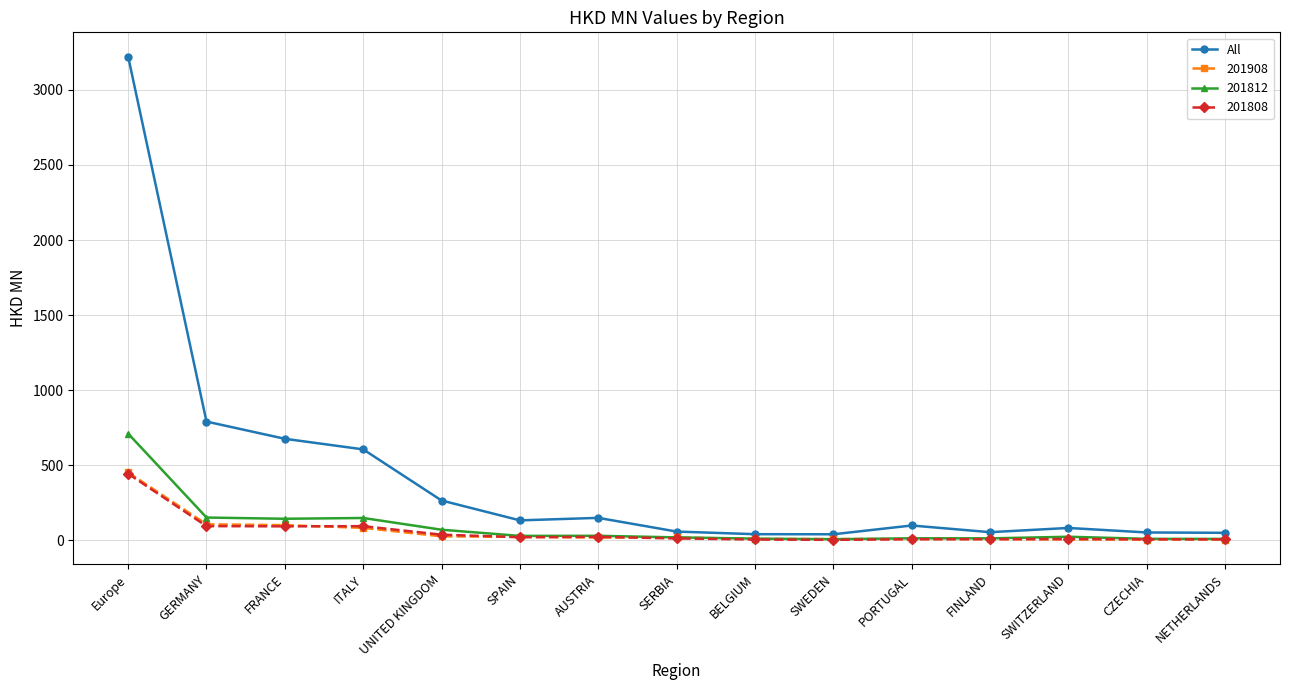

What is the smallest value displayed?

3.7